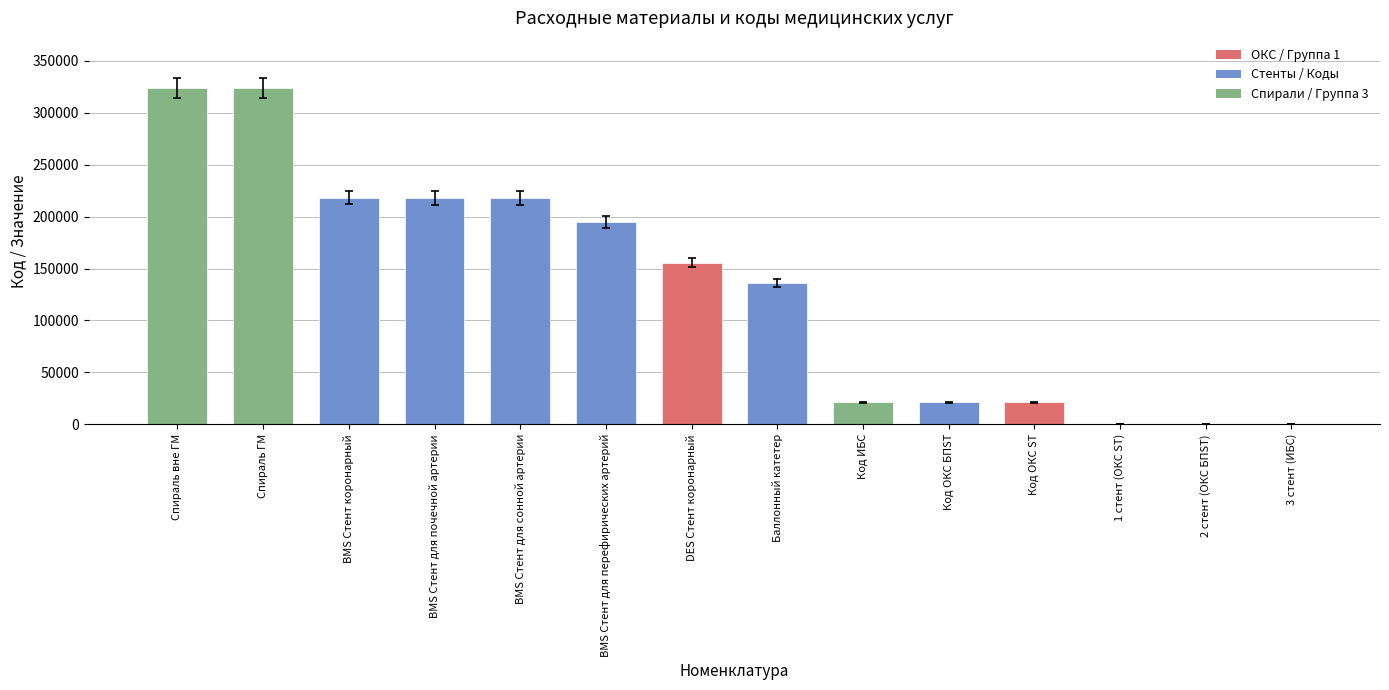

What is the difference between the values at 1 стент (ОКС ST) and Код ОКС БПST?

21120